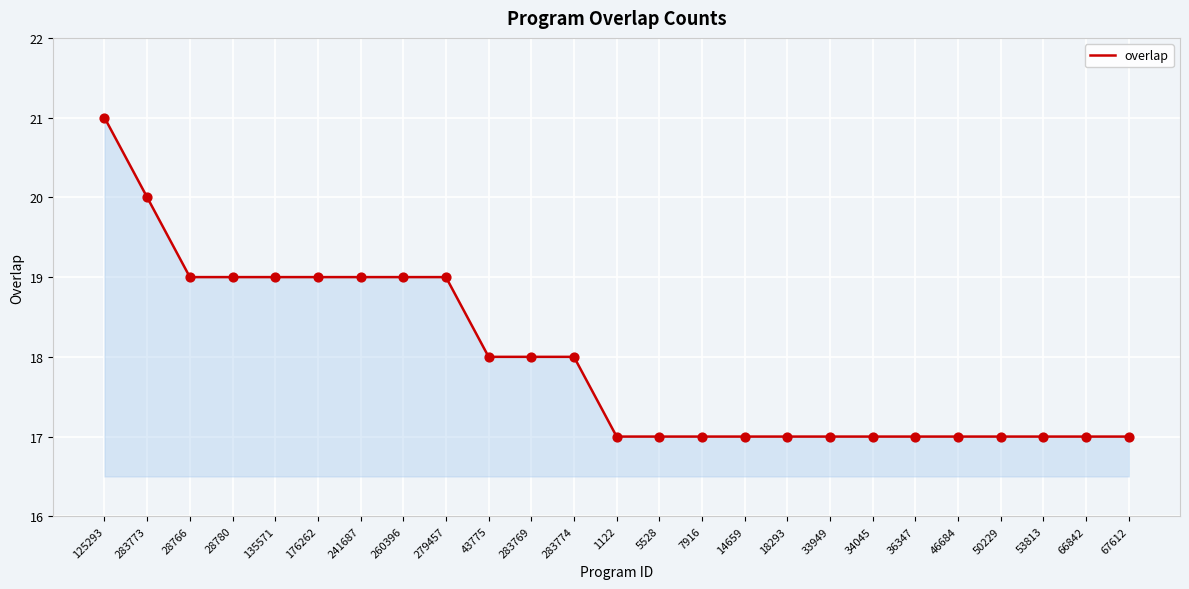

Approximately how many times larger is the value at 1122 compared to 279457?

0.9